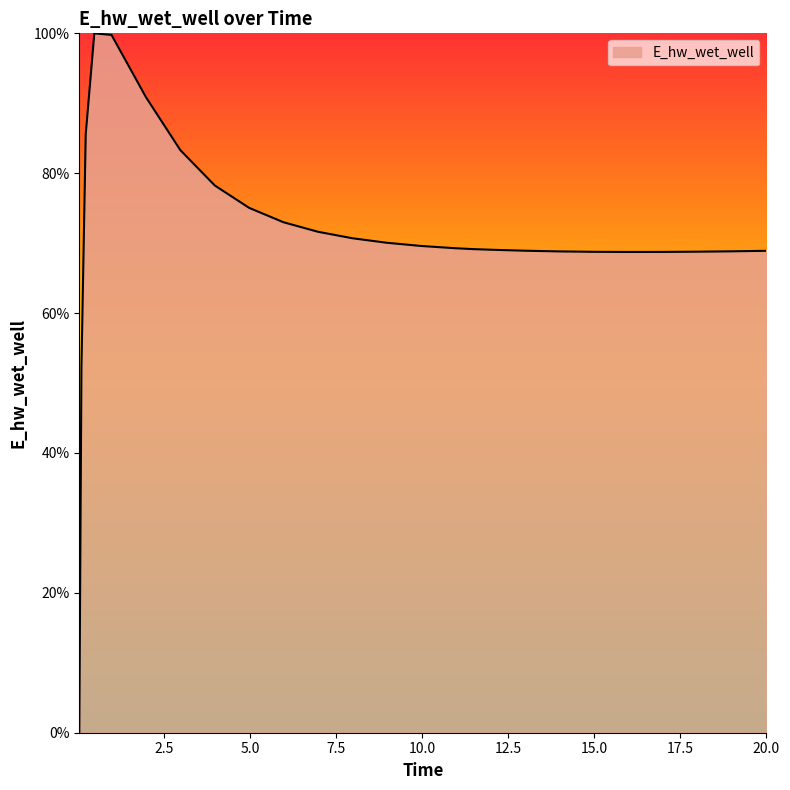

What is the difference between the maximum and minimum values?

100.0